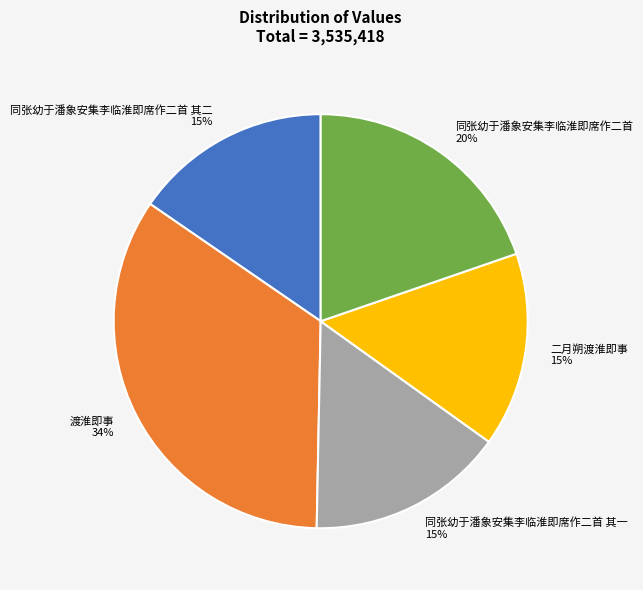

Does 二月朔渡淮即事 account for over 50% of the chart?

No